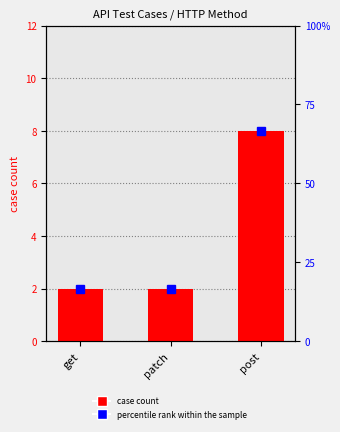

What is the label of the 3rd bar from the right?

get